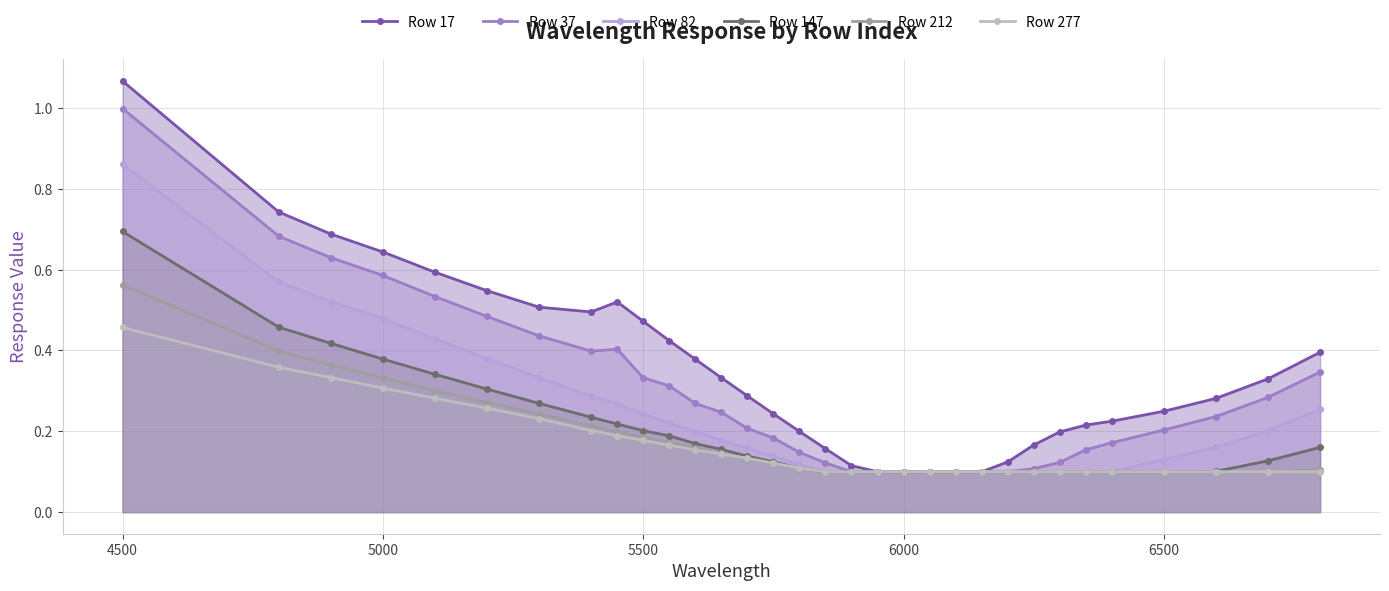

Which series has the largest range (max minus min)?

Row 17